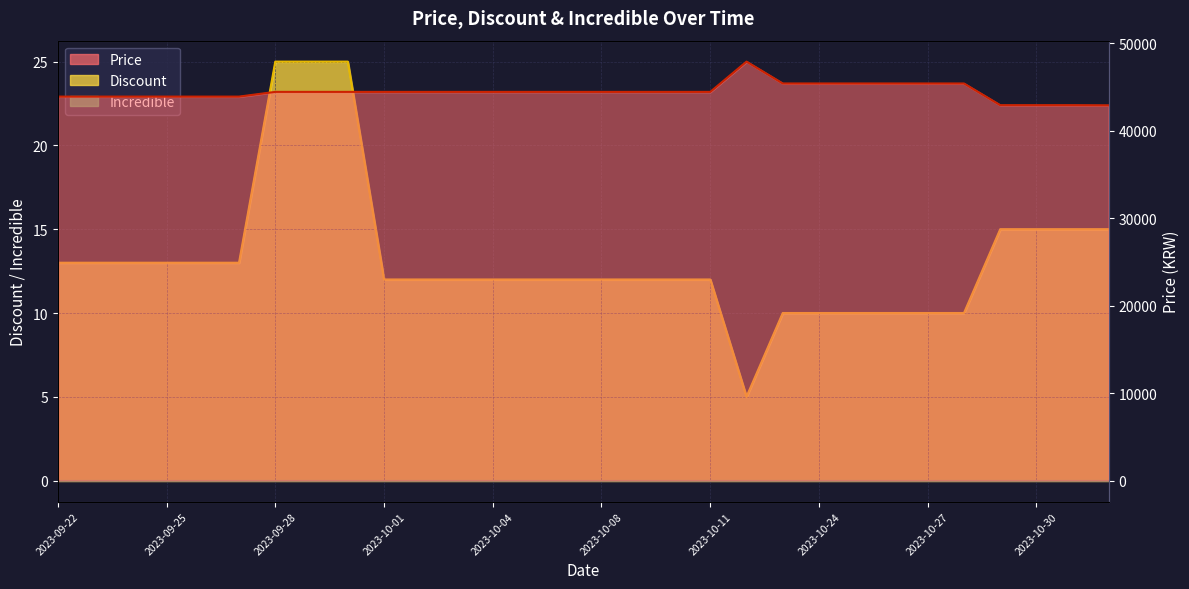

What is the minimum value for Price?

42900